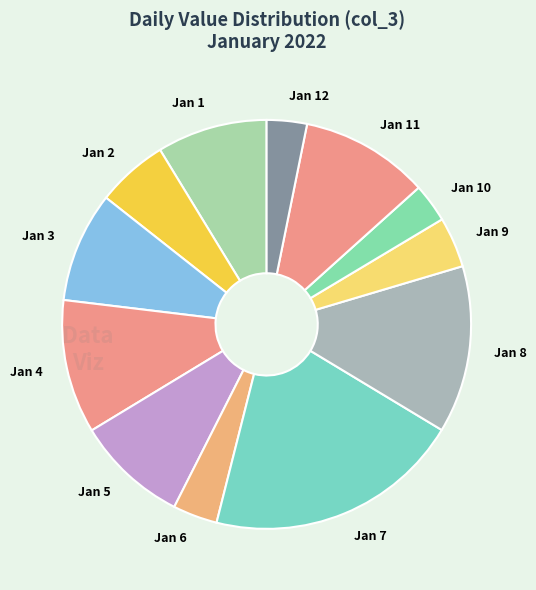

The Jan 10 slice represents 3% of the pie. True or false?

True